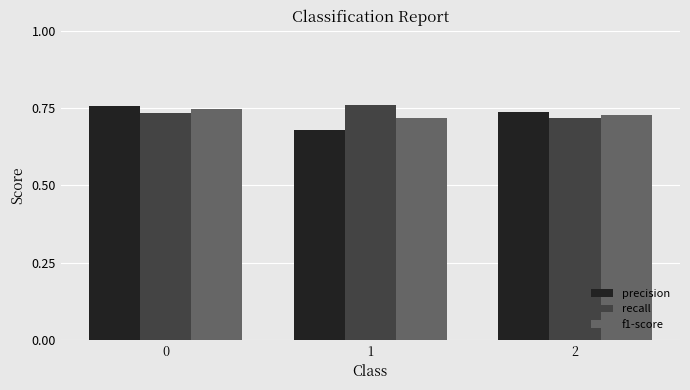

The recall series shows 0.3 at 2. True or false?

False